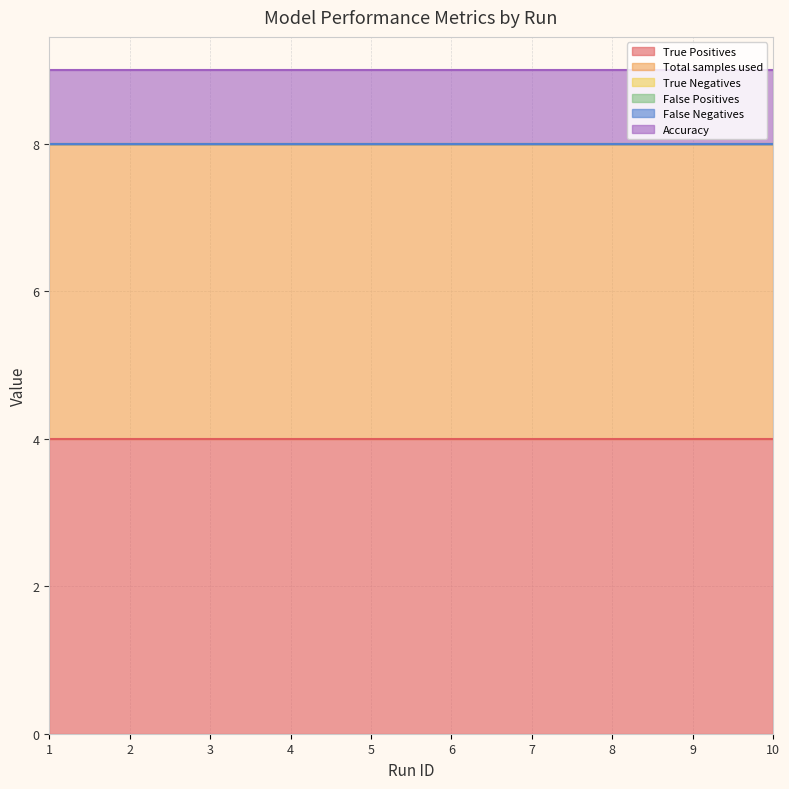

At 1, list the series in order from largest to smallest.

True Positives, Total samples used, Accuracy, True Negatives, False Positives, False Negatives